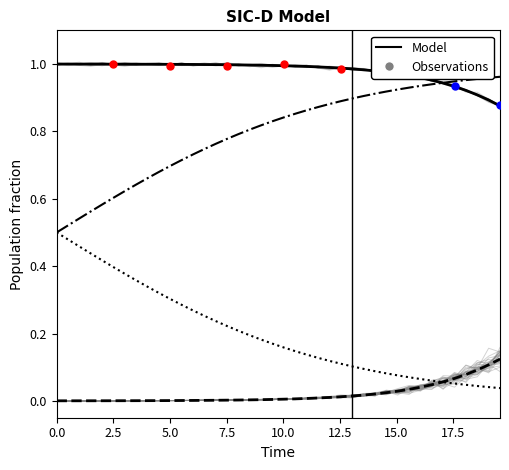

Which series reaches the maximum Y coordinate?

S